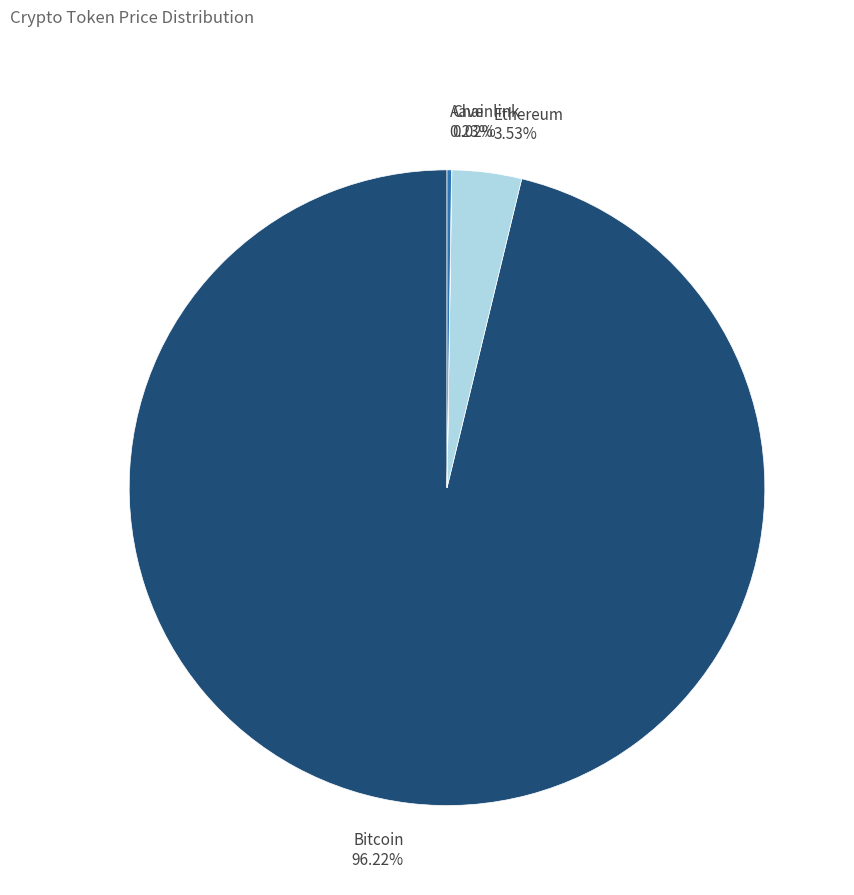

Which slice is the largest?

Bitcoin